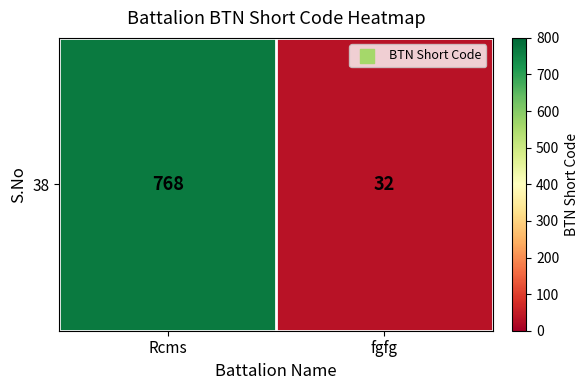

Between fgfg and Rcms, which is larger?

Rcms